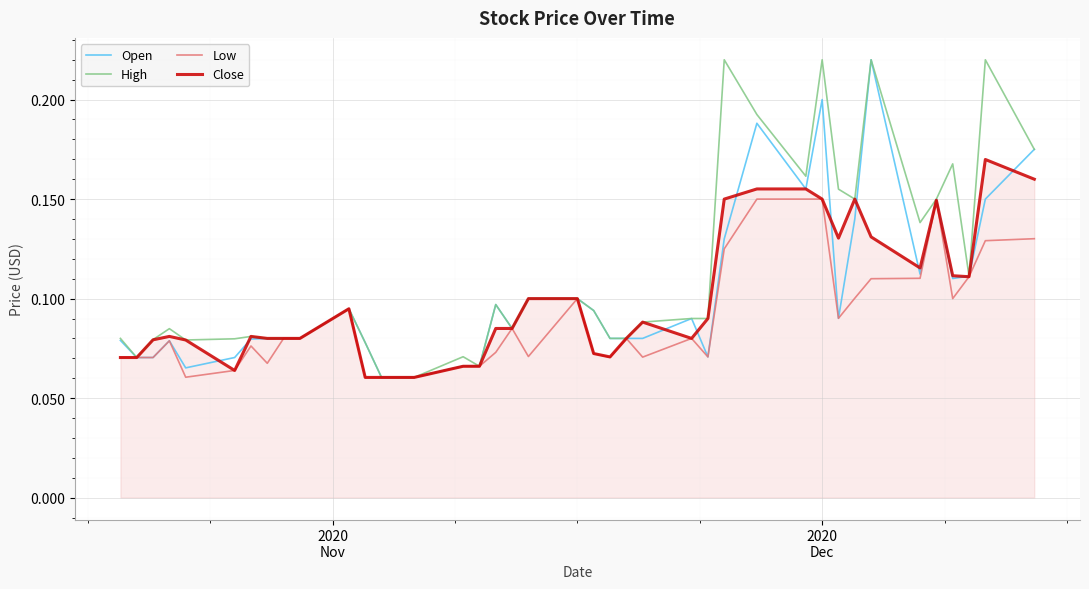

Count the Close values in the range 0 to 1.

40